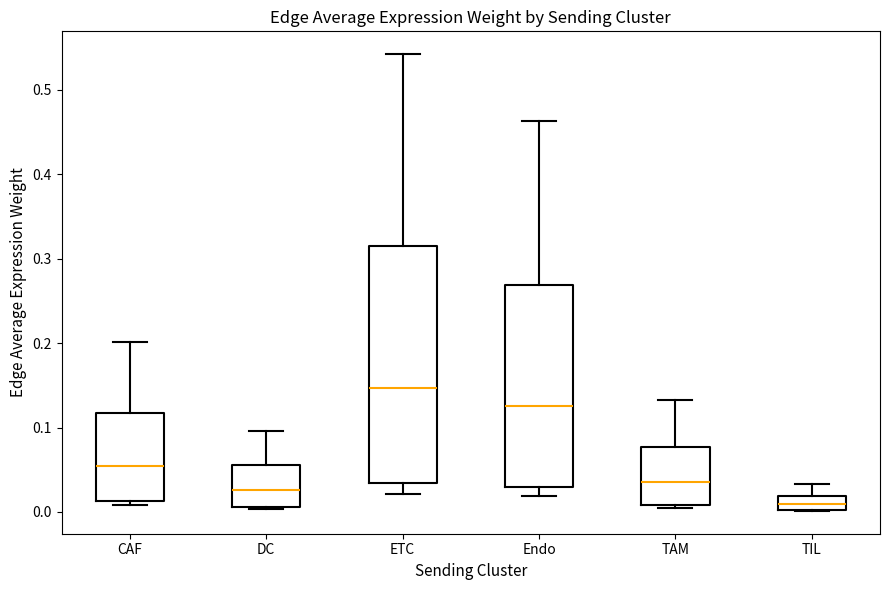

Which box has the highest median line?

ETC